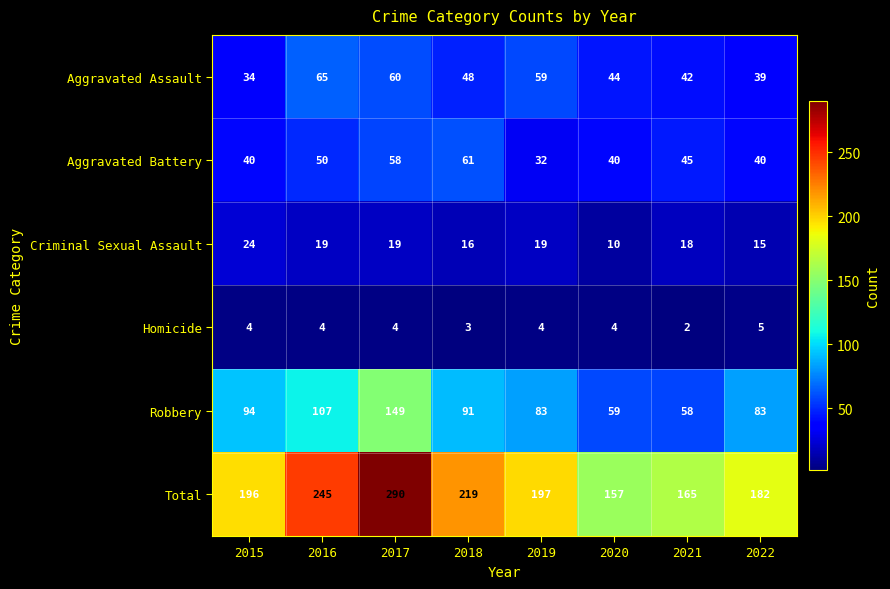

At 2022, list the series in order from smallest to largest.

Homicide, Criminal Sexual Assault, Aggravated Assault, Aggravated Battery, Robbery, Total